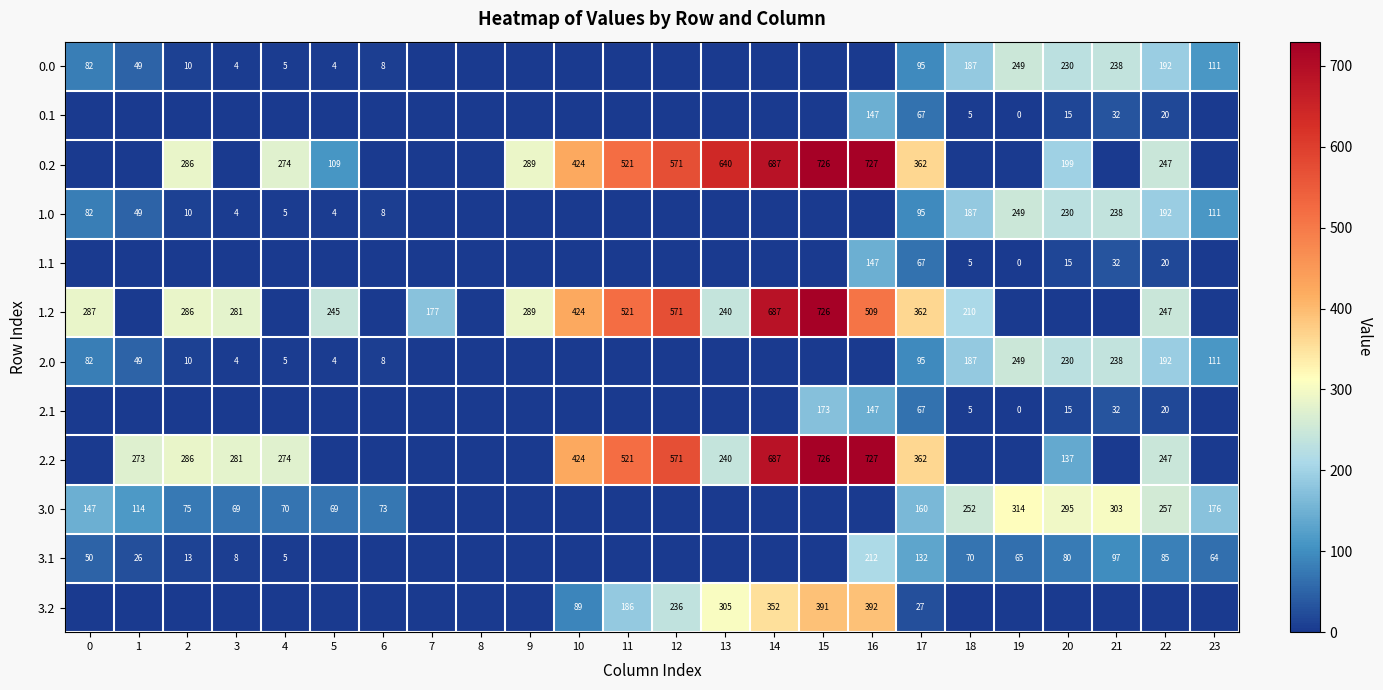

What is the difference between the 3.0 values at 22 and 5?

188